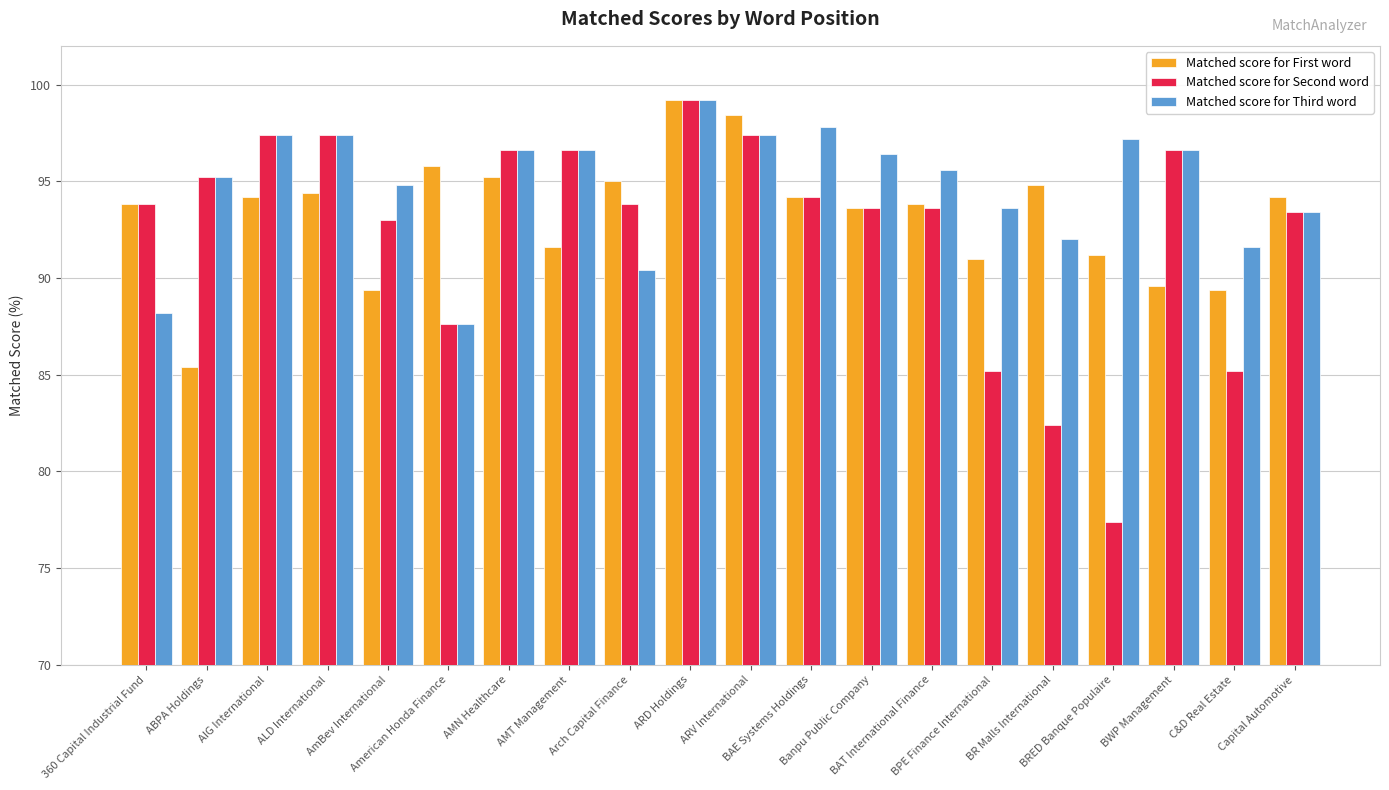

Rank the series by their average value, from lowest to highest.

Matched score for Second word, Matched score for First word, Matched score for Third word